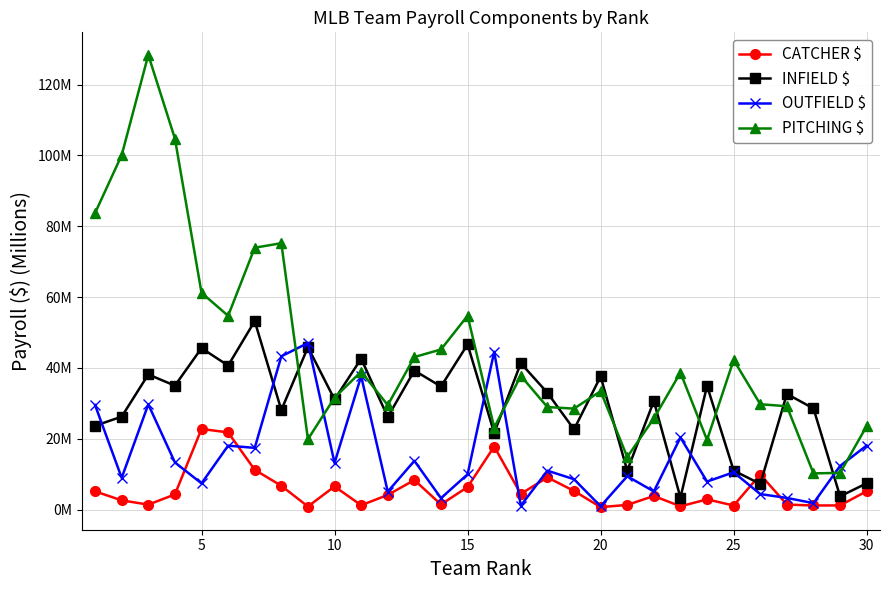

True or false: PITCHING $ and OUTFIELD $ cross at least once.

True